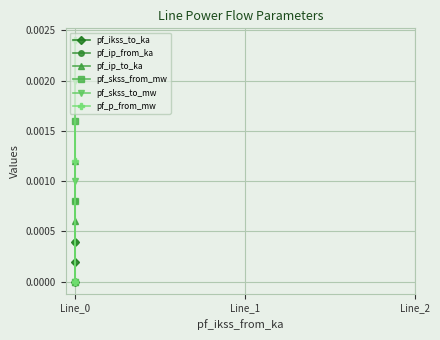

Which series has the widest spread of values?

pf_p_from_mw